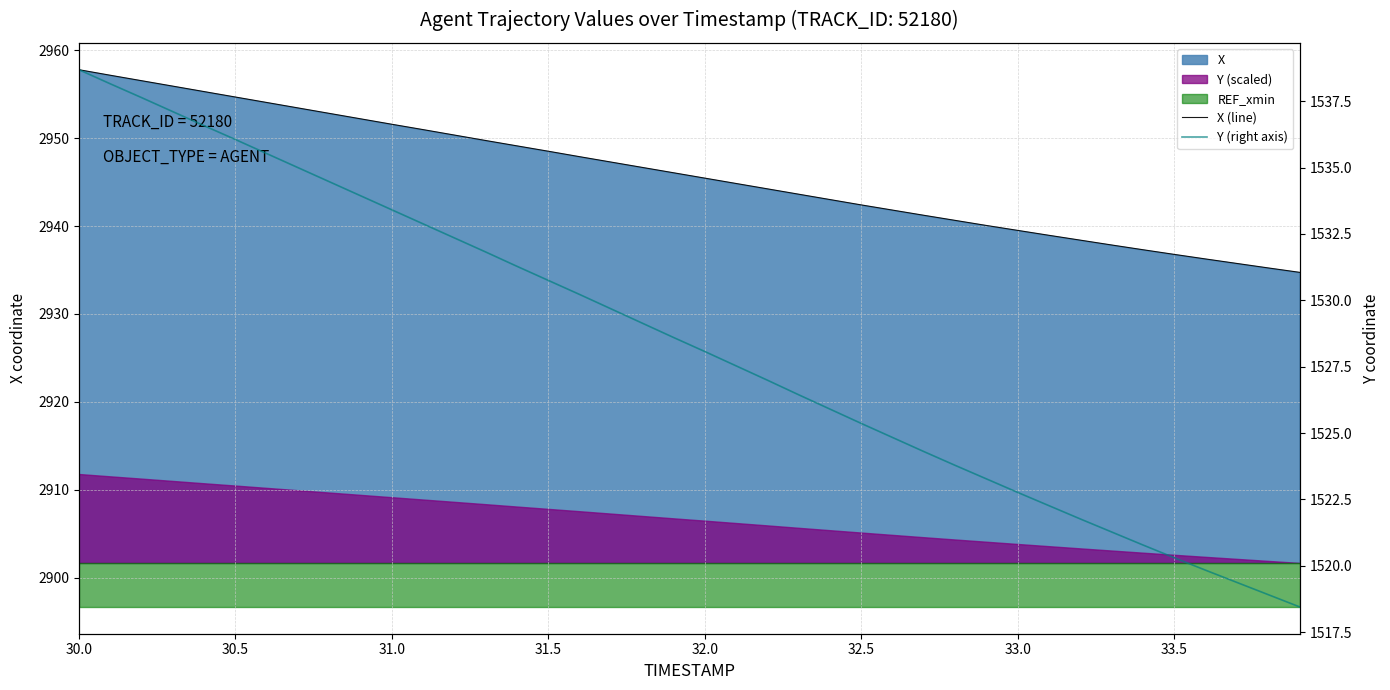

Which series has the largest total across all categories?

X (line)